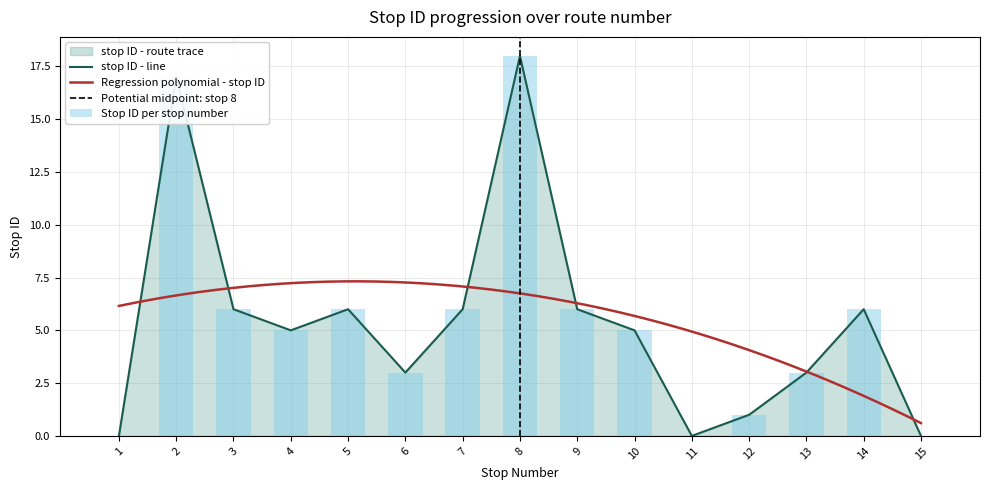

What is the approximate value at 2?

17